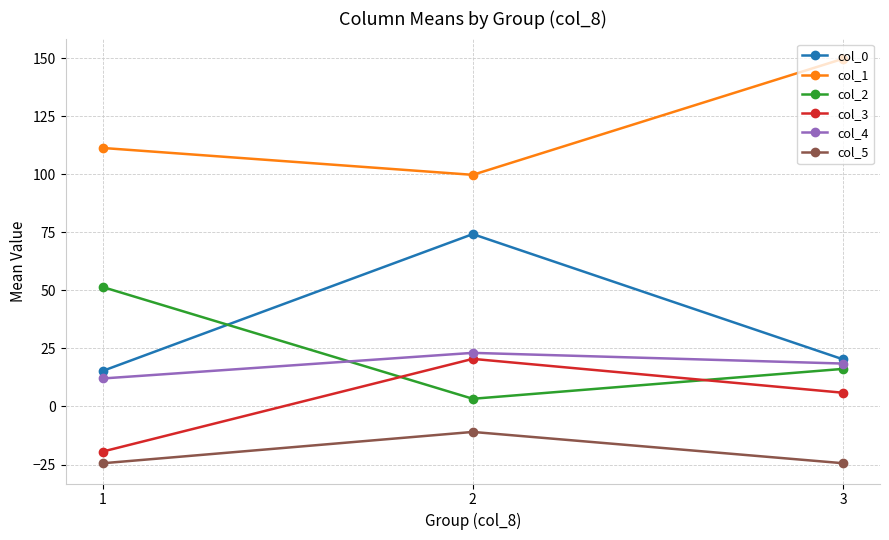

List the series in order of their peak value, highest first.

col_1, col_0, col_2, col_4, col_3, col_5